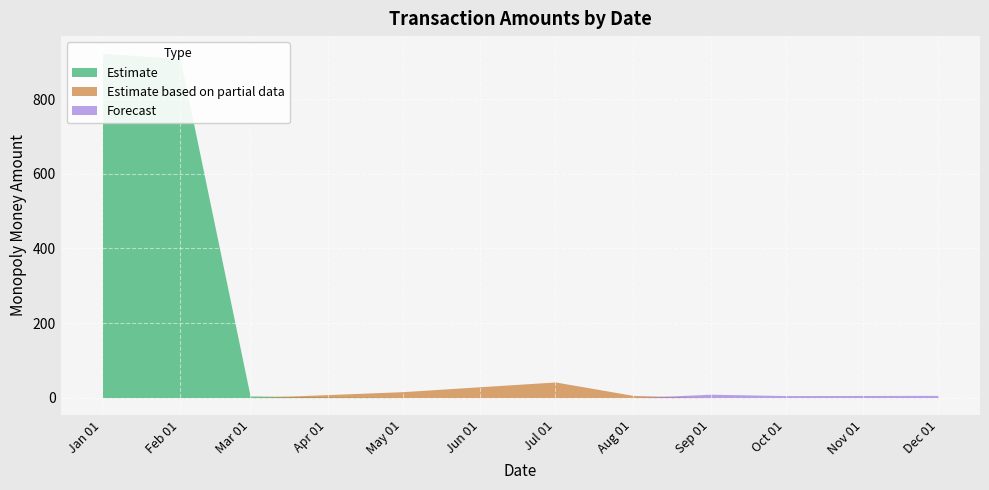

What is the difference between the highest and lowest values at 12?

4.5